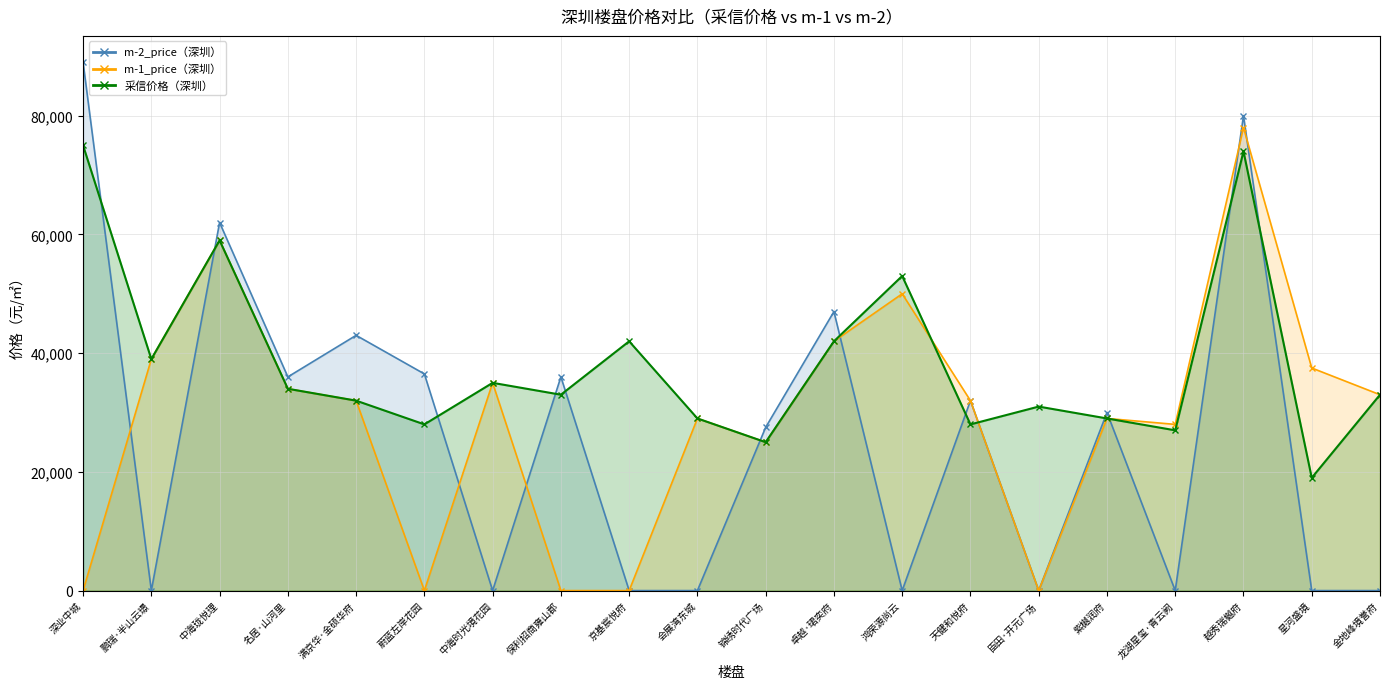

What are all the series names shown in the legend?

采信价格（深圳）, m-1_price（深圳）, m-2_price（深圳）